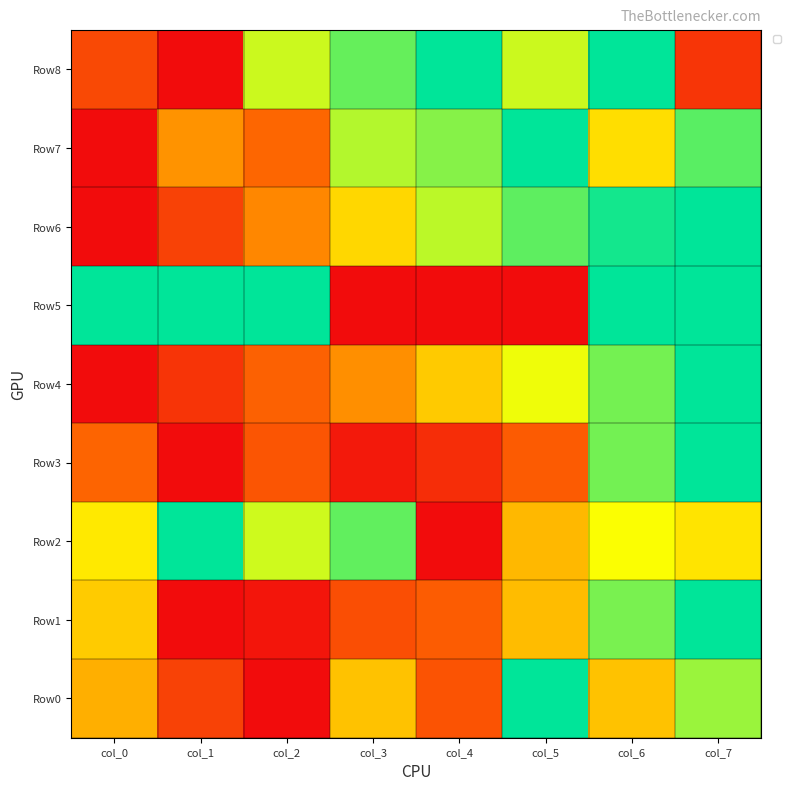

Where is the data nearest to the value 0?

col_1